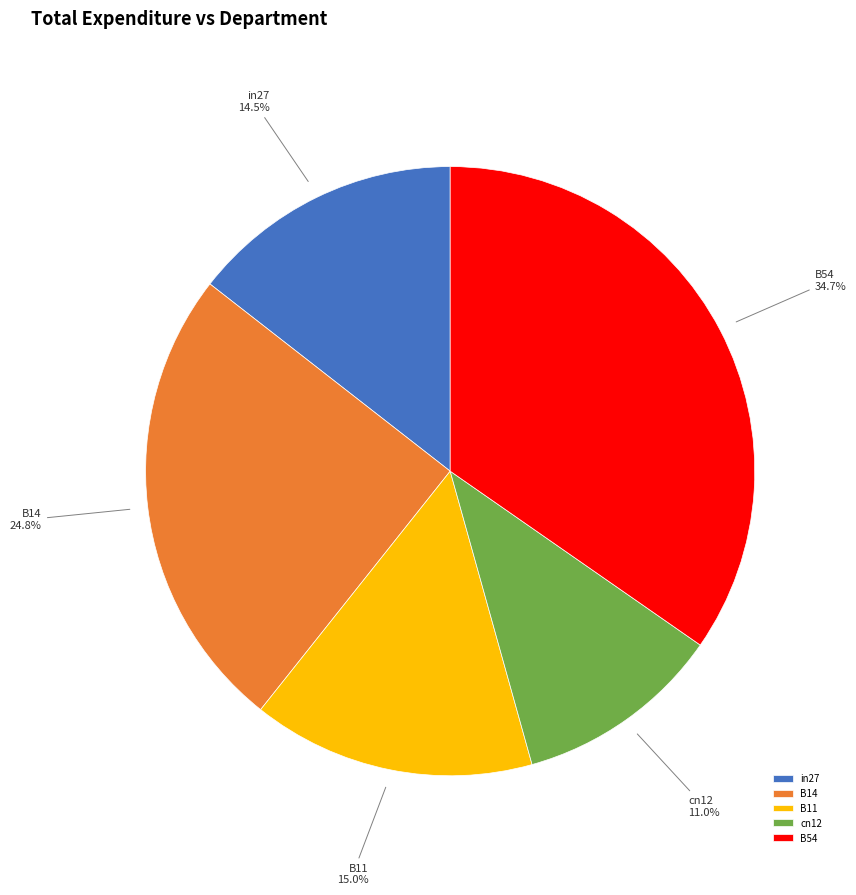

To the nearest percent, what portion does B54 represent?

35%